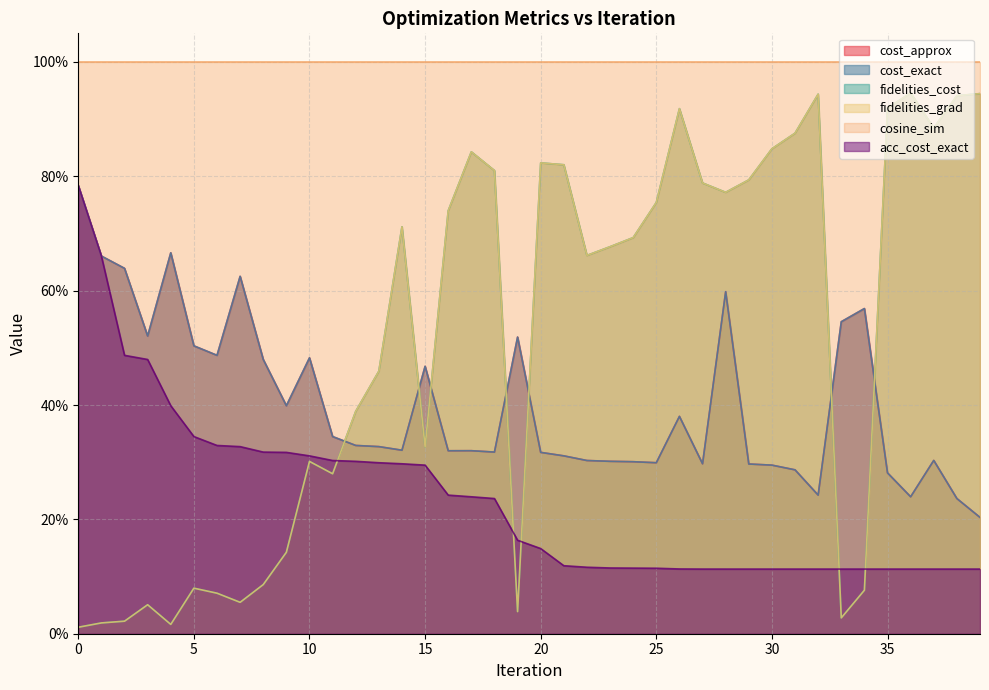

Which series has the largest range (max minus min)?

fidelities_cost